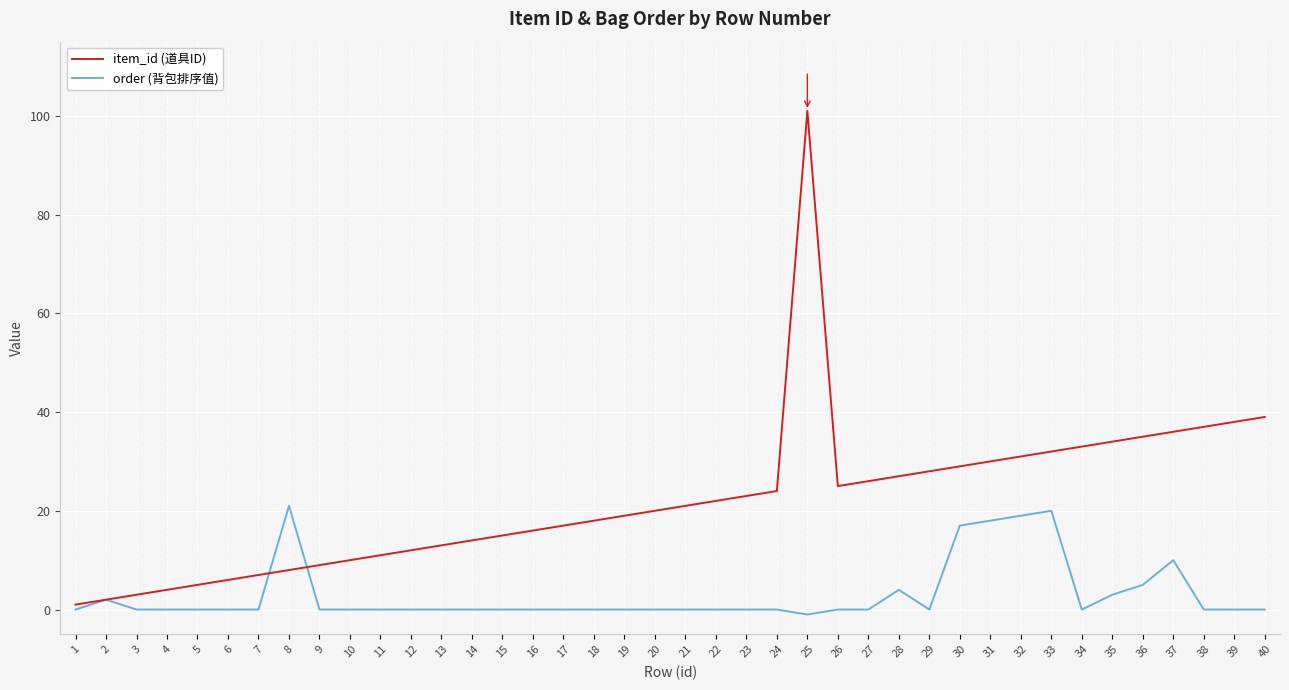

The value of order (背包排序值) at 17 is 14. True or false?

False